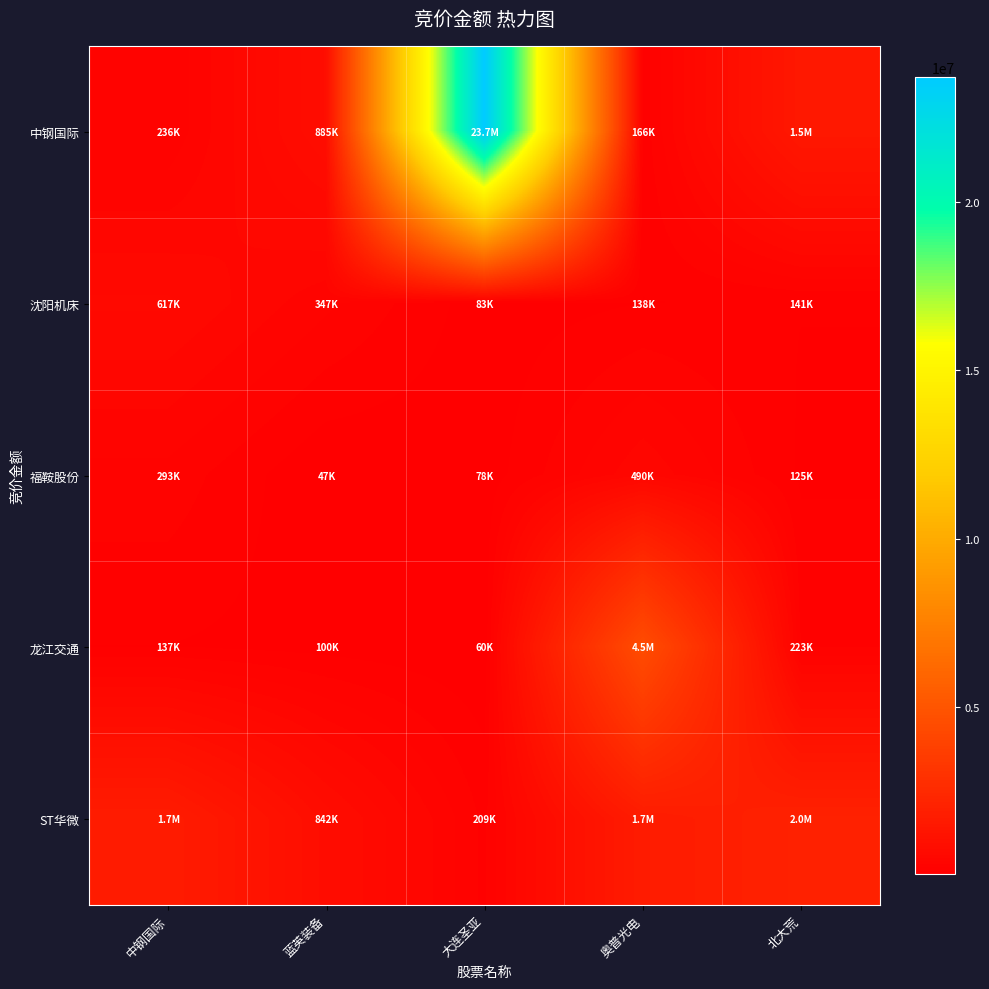

What is the greatest value displayed?

23695618